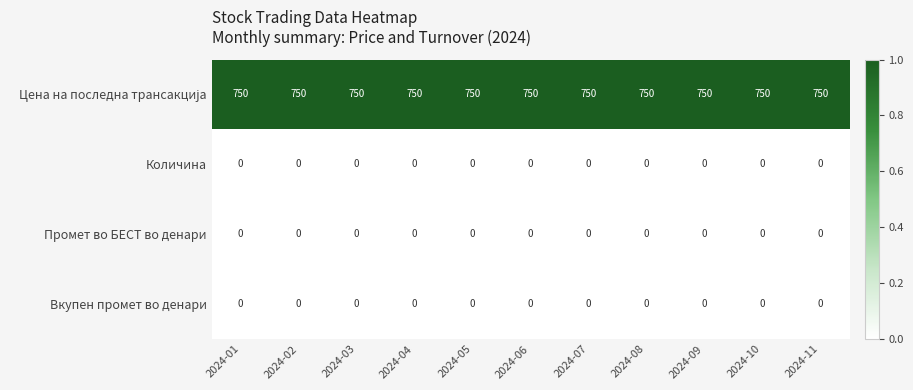

What is the spread (max minus min) of values at 2024-01?

750